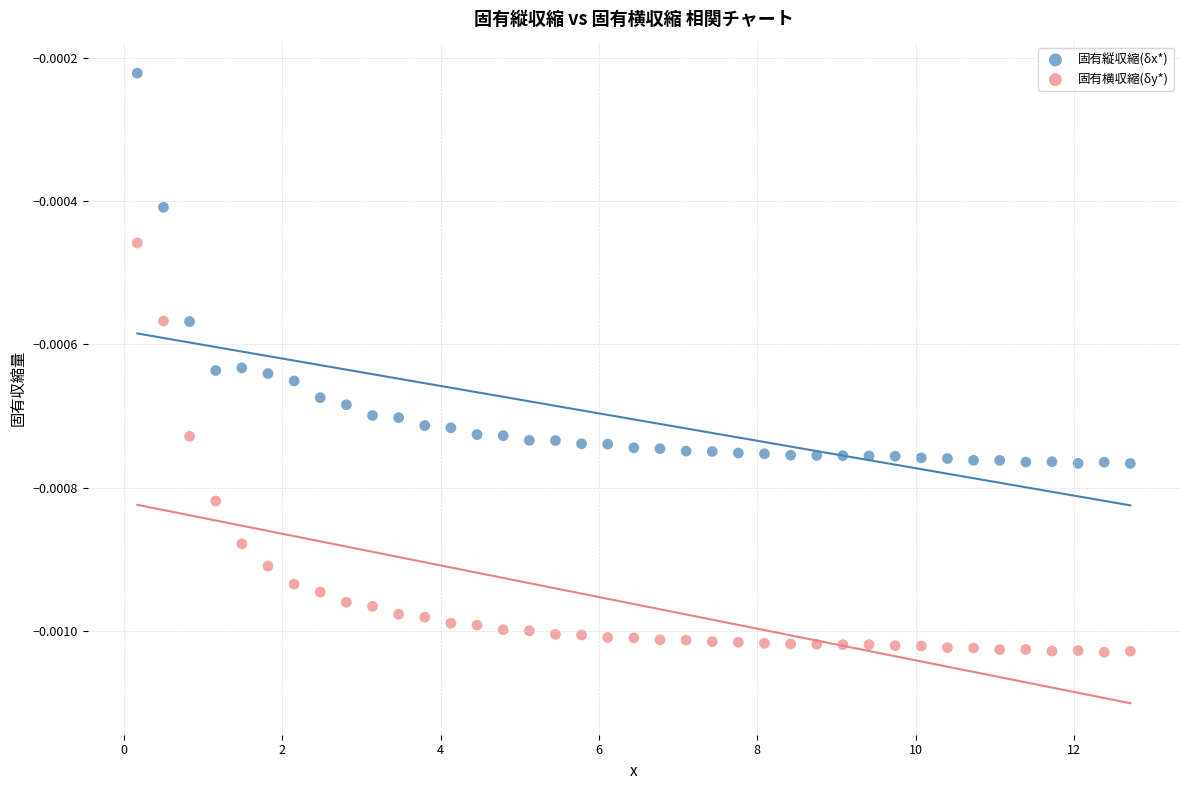

Which series has the widest spread of Y values?

固有横収縮(δy*)